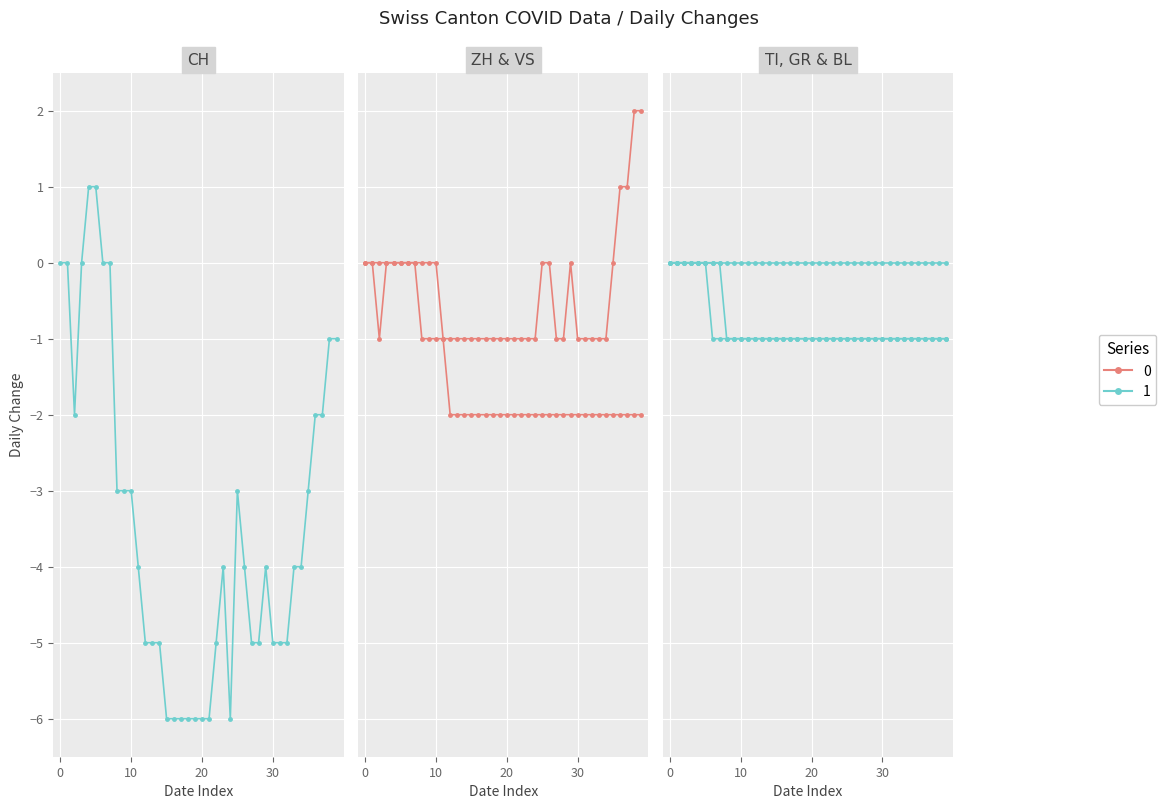

How many lines are shown in the chart?

6